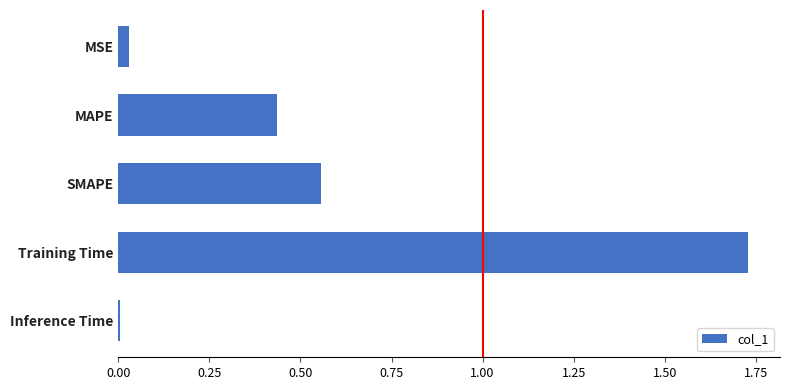

Between MAPE and SMAPE, which is larger?

SMAPE